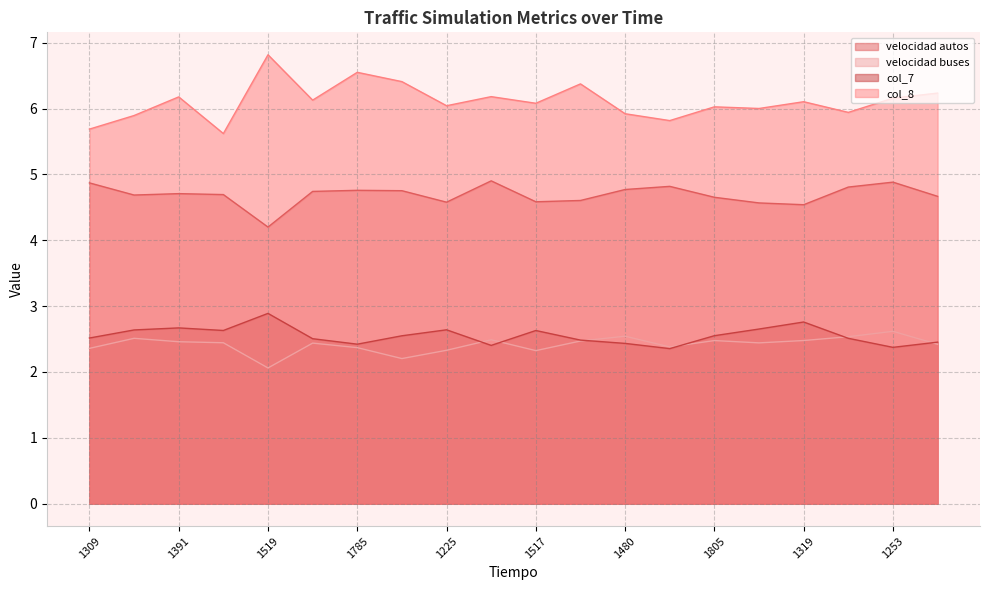

At which category does velocidad autos reach its first local peak?

1391